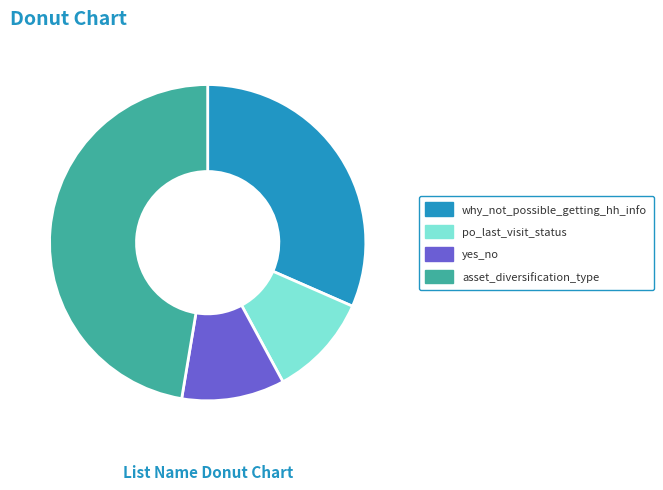

Is it true that asset_diversification_type is 53% of the pie?

False